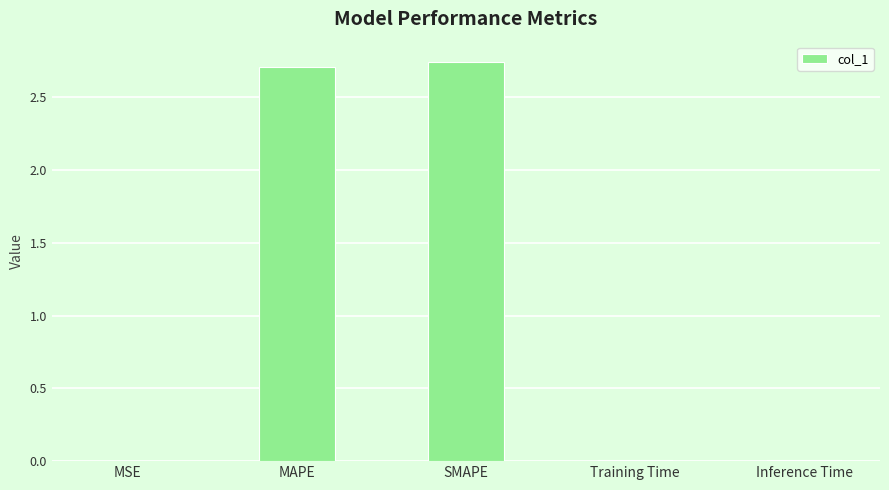

What is the sum of all values?

5.5